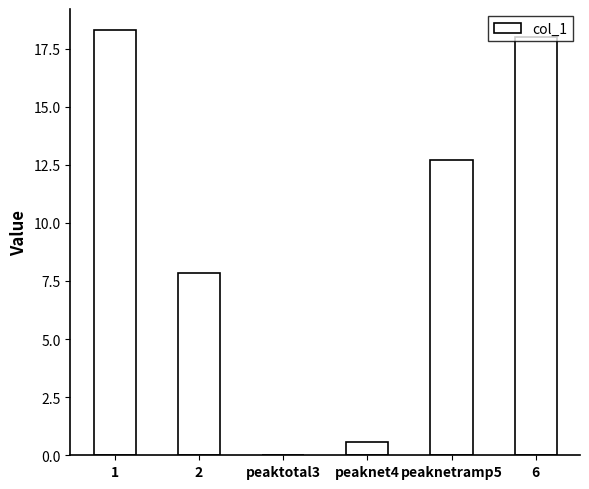

Where does the data first go above 12?

1